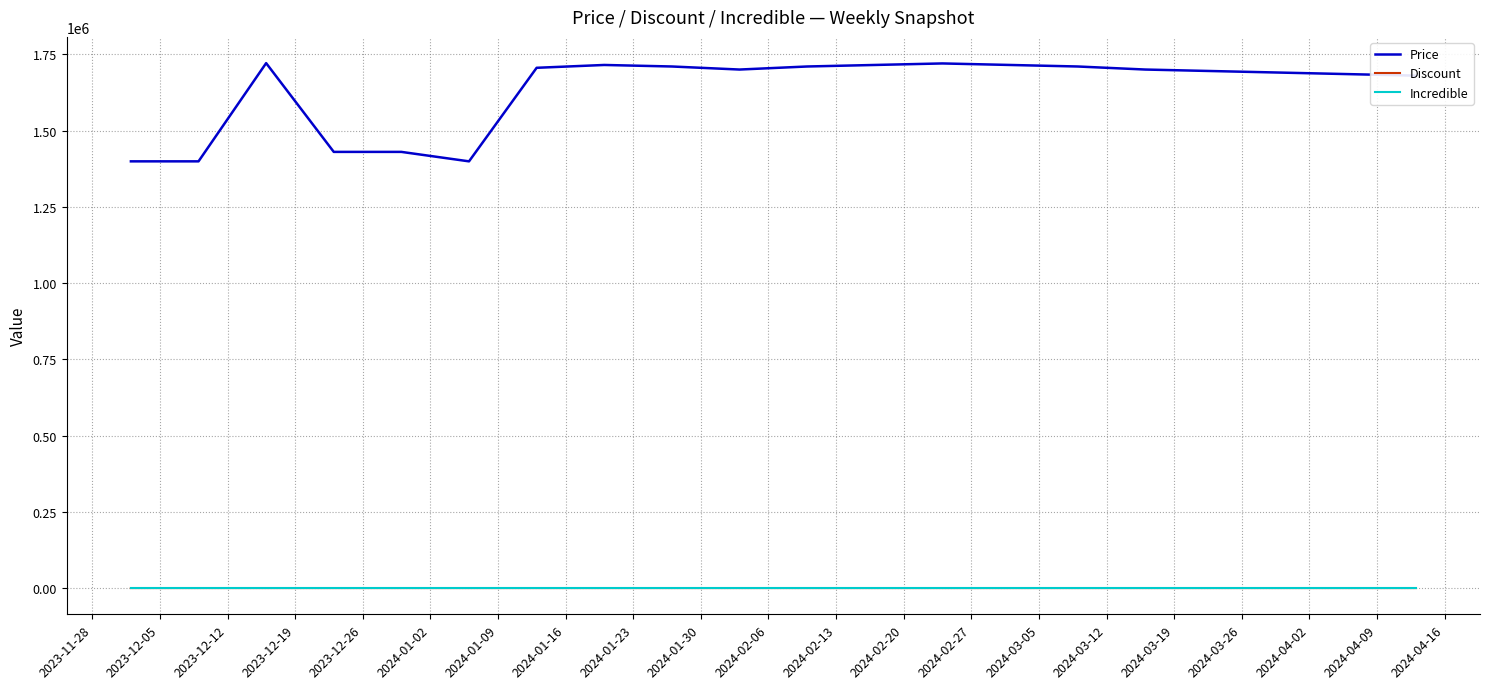

Which series has the widest spread of values?

Price